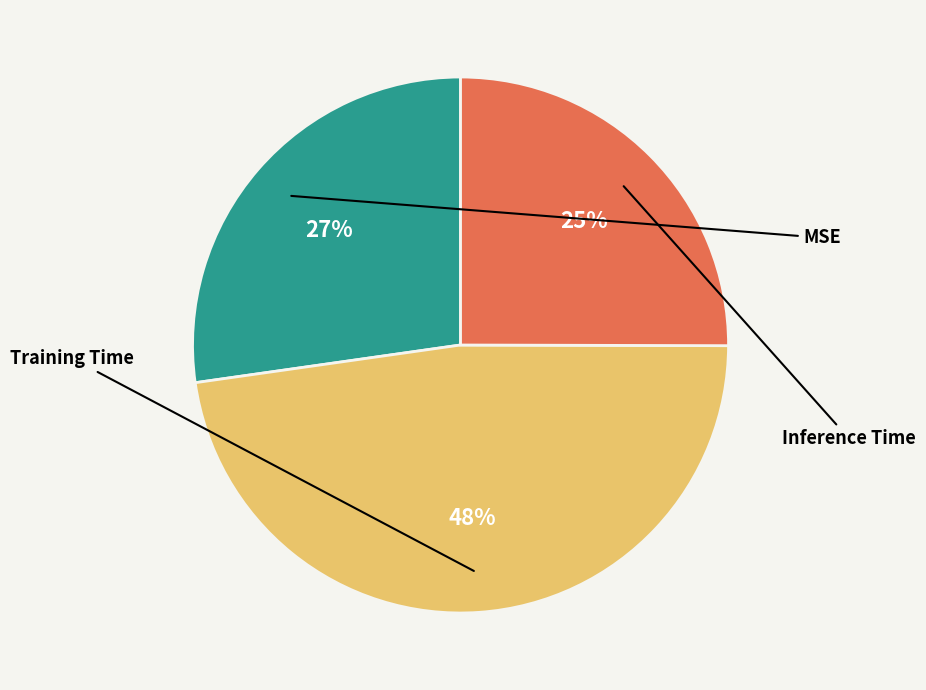

What is the smallest slice in the pie chart?

Inference Time